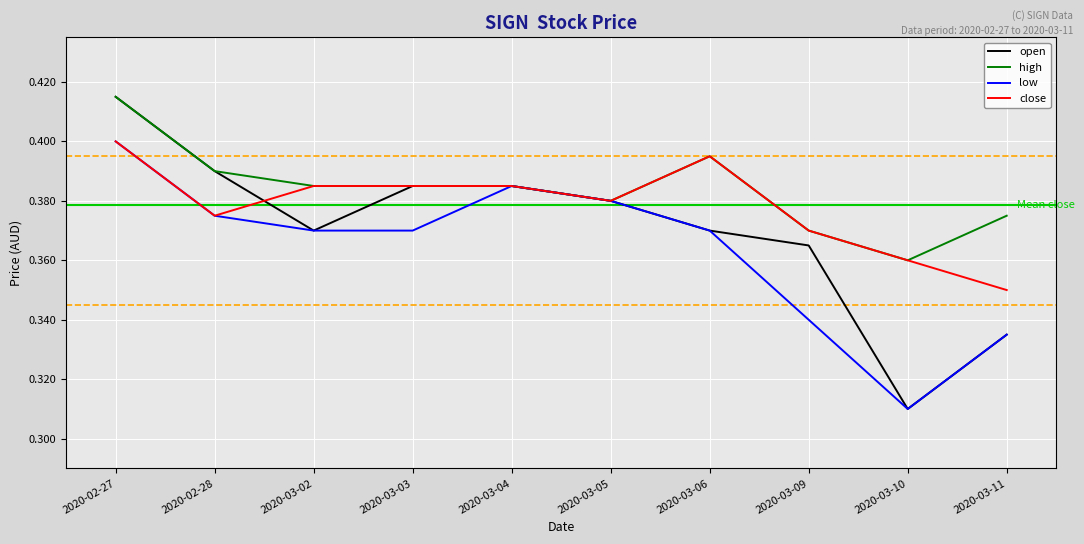

What is the total value across all series at 2020-03-05?

1.5